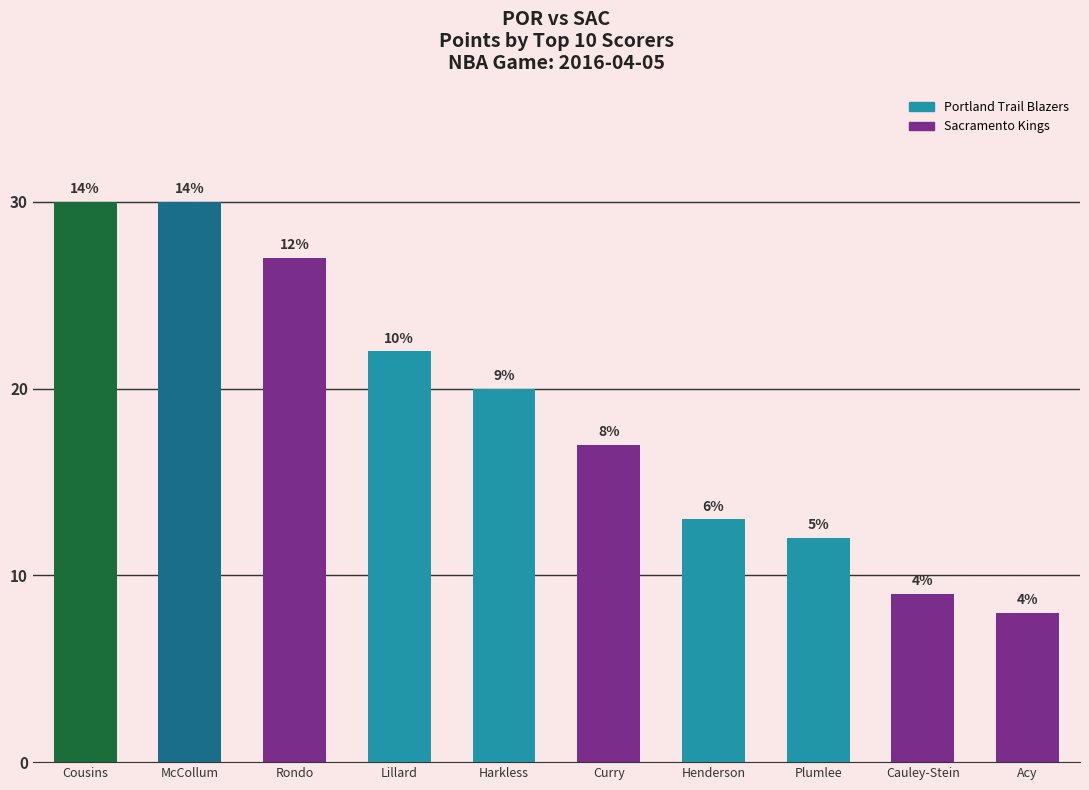

List the labels in order of value, smallest first.

Acy, Cauley-Stein, Plumlee, Henderson, Curry, Harkless, Lillard, Rondo, Cousins, McCollum